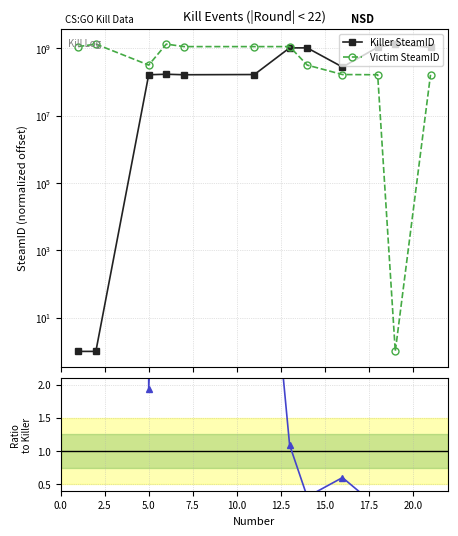

What is the sum of all Ratio (Victim/Killer) values?

2452739970.7